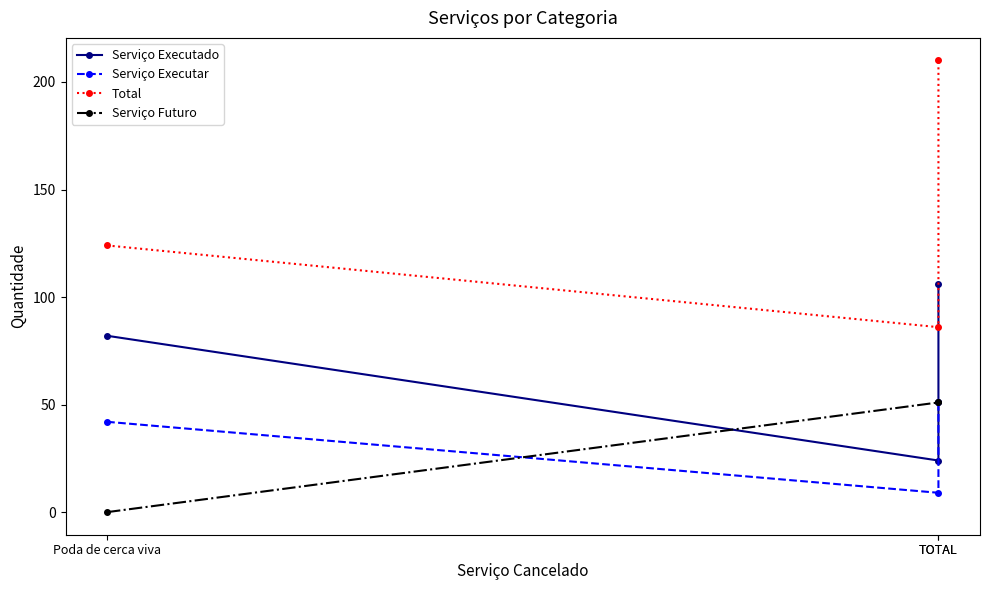

The value of Serviço Futuro at TOTAL is 51. True or false?

True